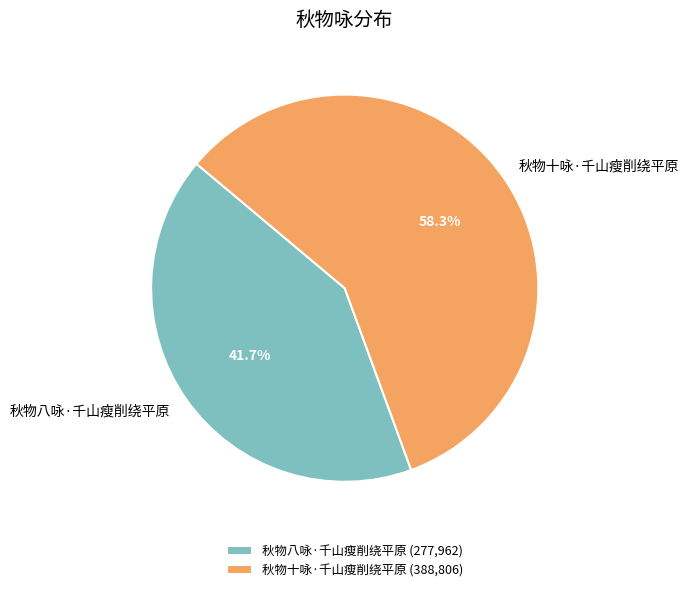

Rank the categories by value from highest to lowest.

秋物十咏·千山瘦削绕平原, 秋物八咏·千山瘦削绕平原